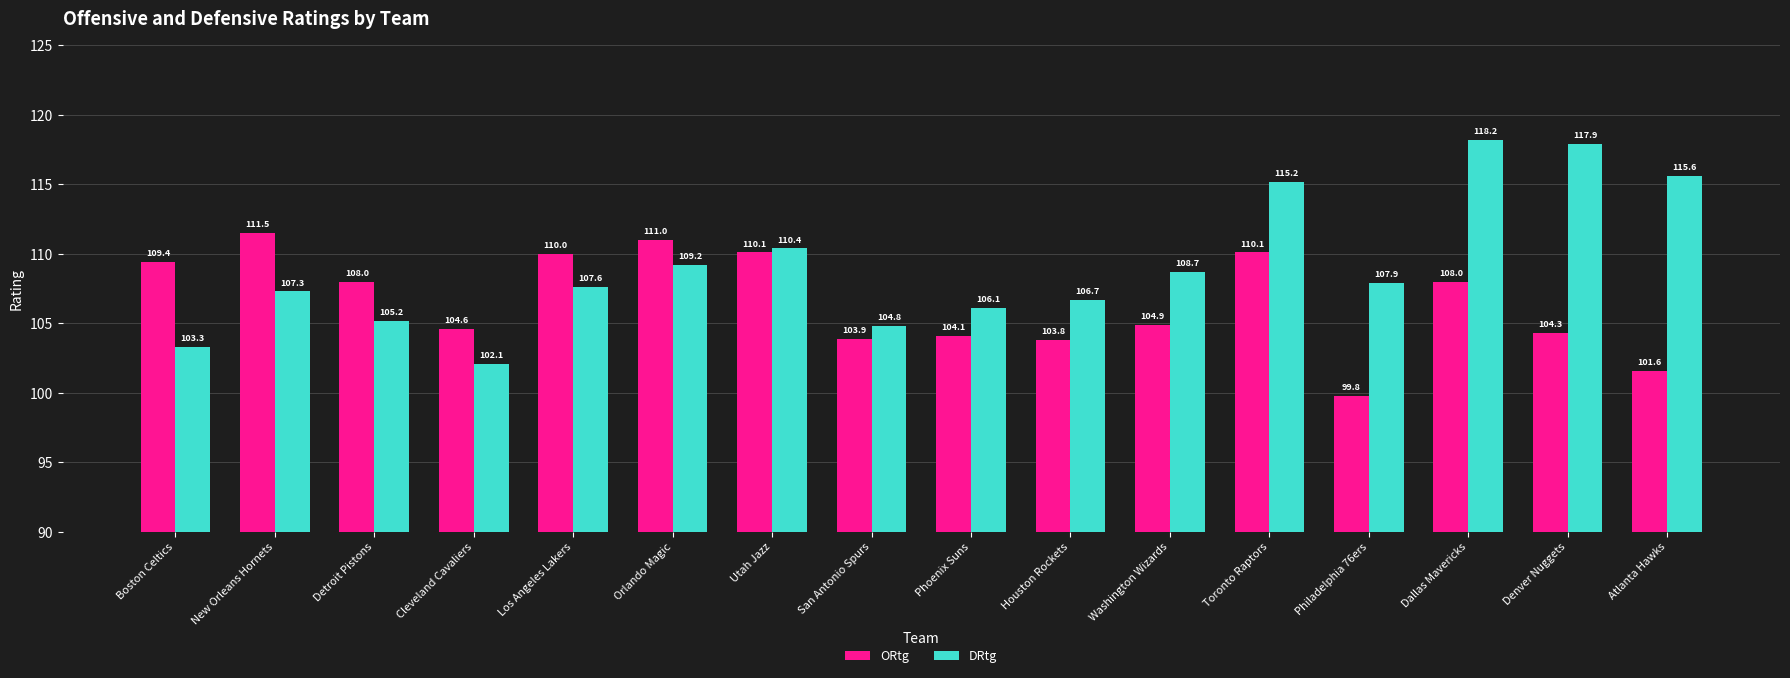

How many data points in DRtg are less than 107?

6